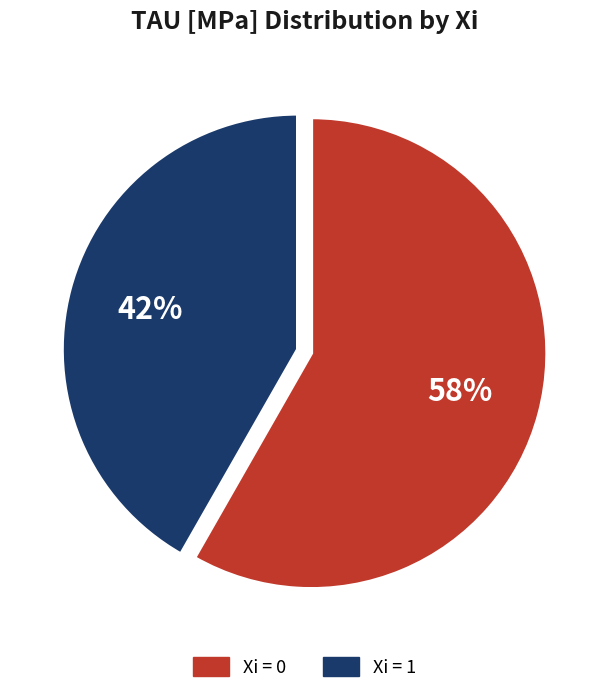

How many slices are in this pie chart?

2